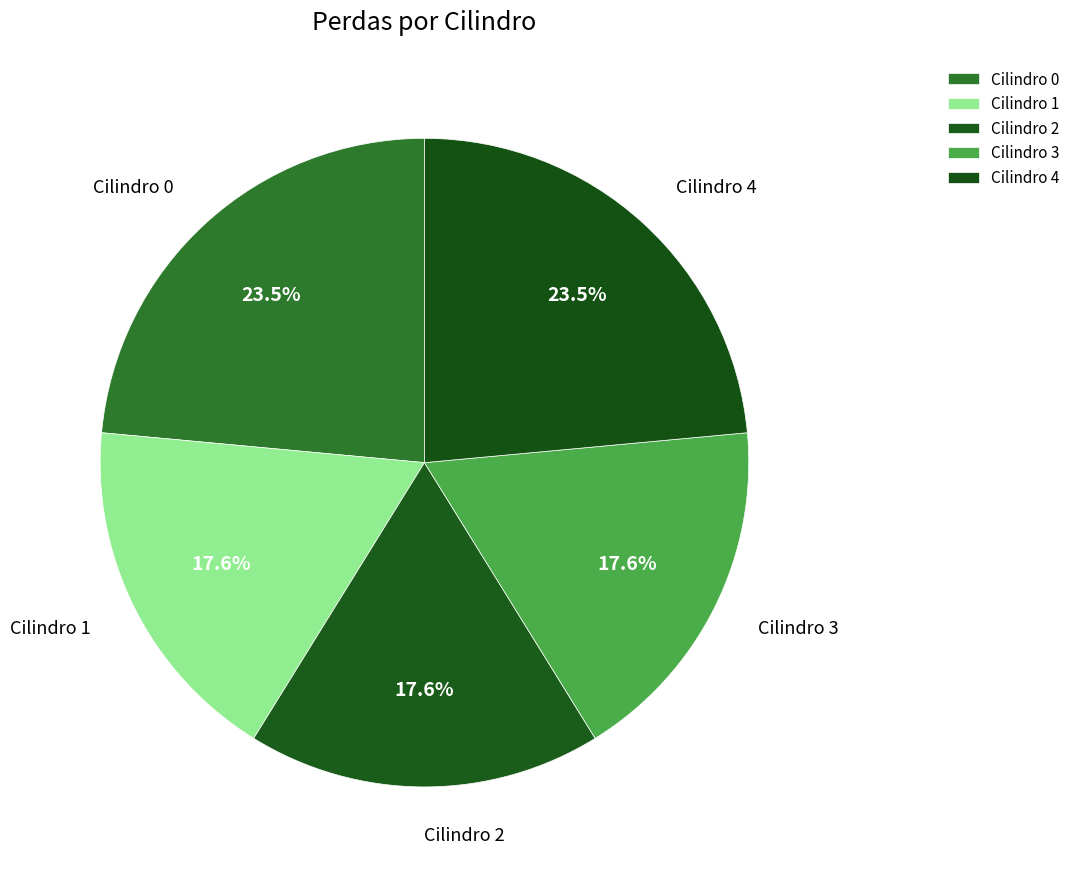

How much of the chart is everything except Cilindro 4?

76.5%